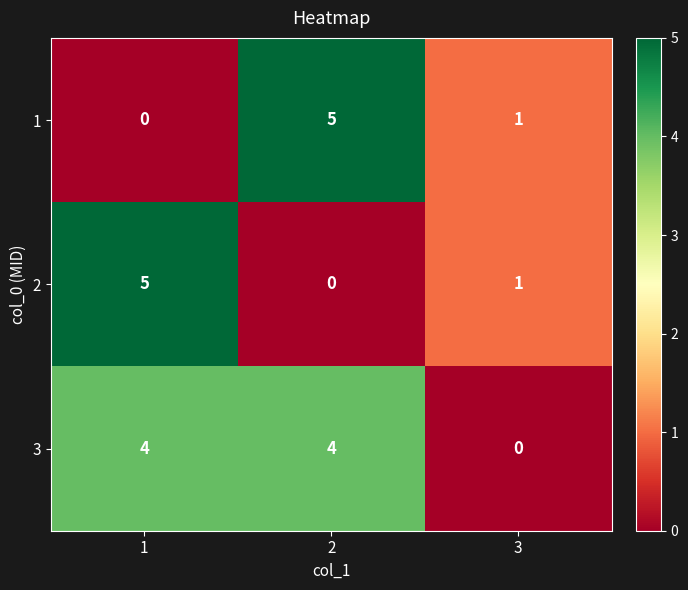

What is the total value across all series at 1?

9